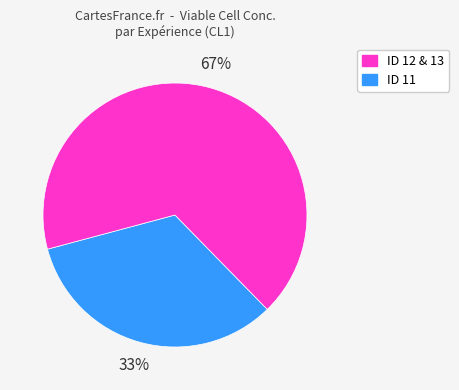

To the nearest percent, what is the average slice percentage?

50%